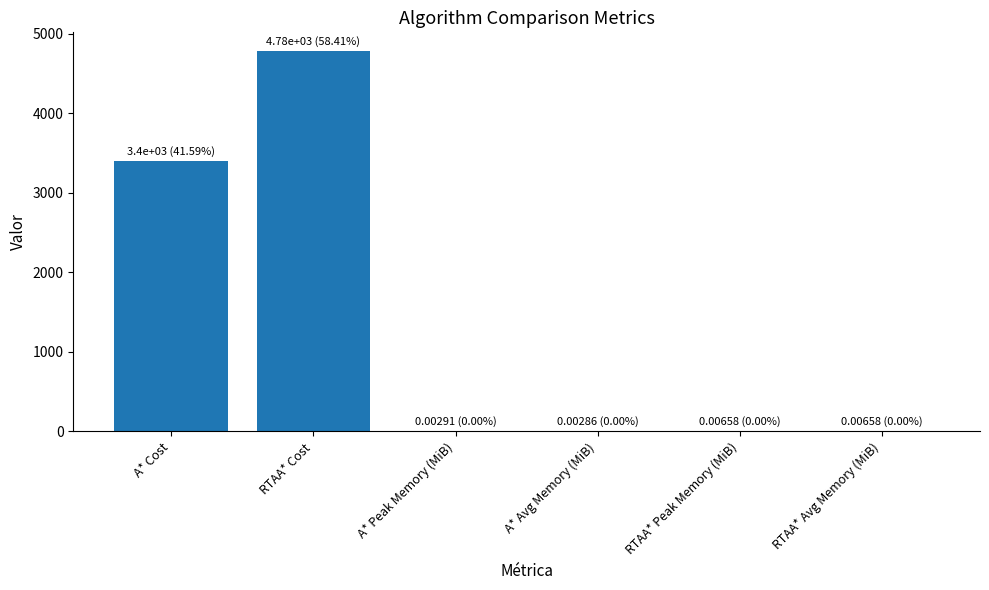

What is the sum of all values?

8185.3